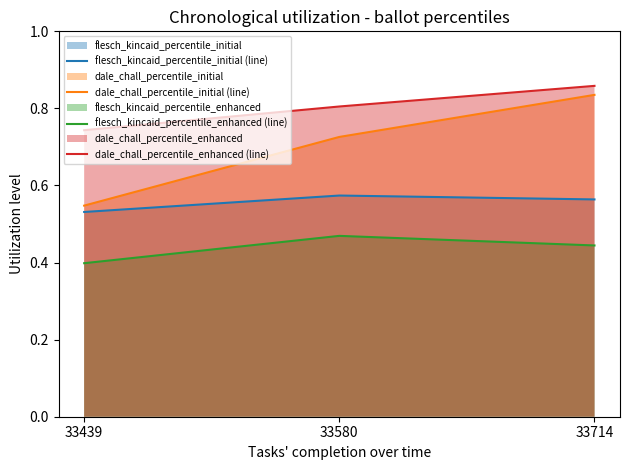

Which series has the largest total across all categories?

dale_chall_percentile_enhanced (line)